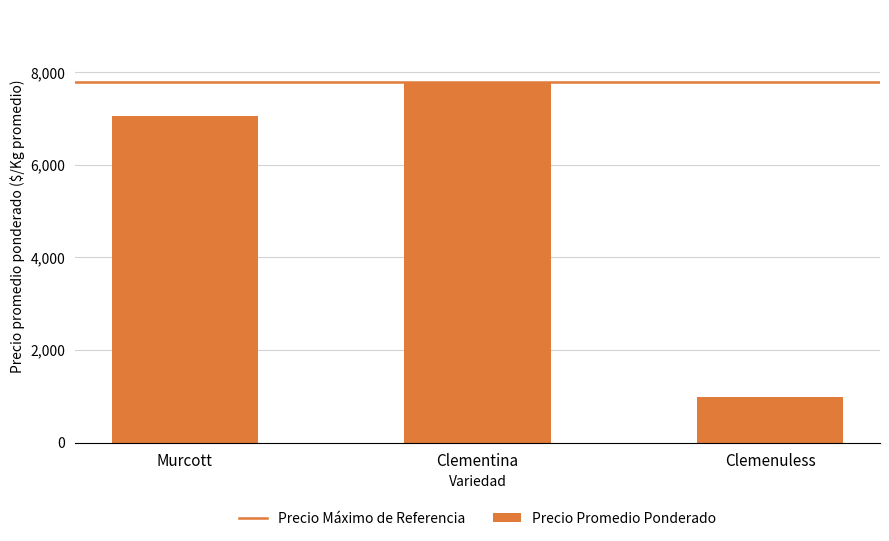

Reading left to right, what are all the values shown in this chart?

Murcott=7046.9	Clementina=7787.5	Clemenuless=985.7